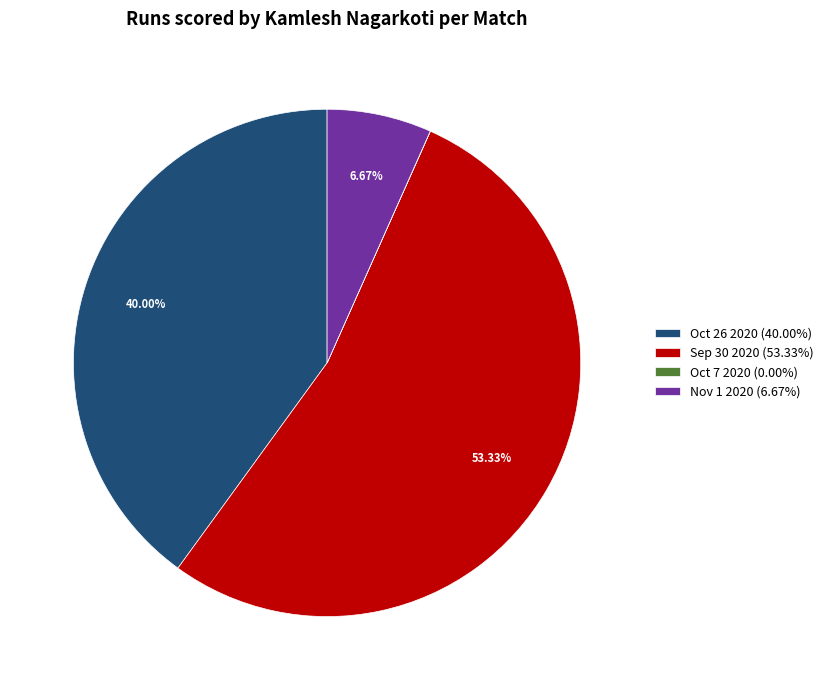

To the nearest percent, what is the difference between the Oct 26 2020 and Nov 1 2020 slice percentages?

33%